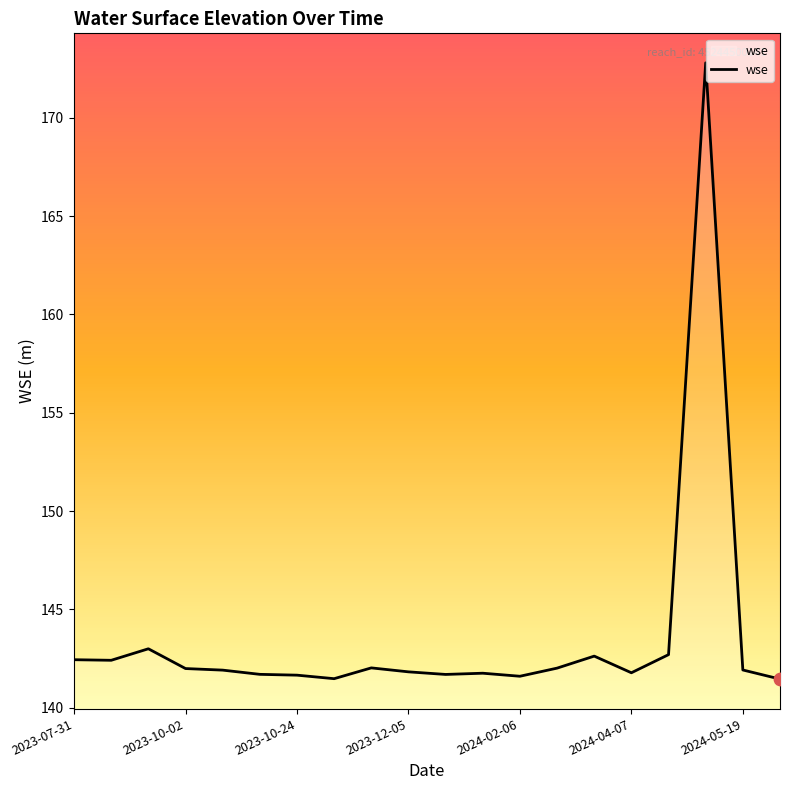

What is the difference between the maximum and minimum values?

31.3